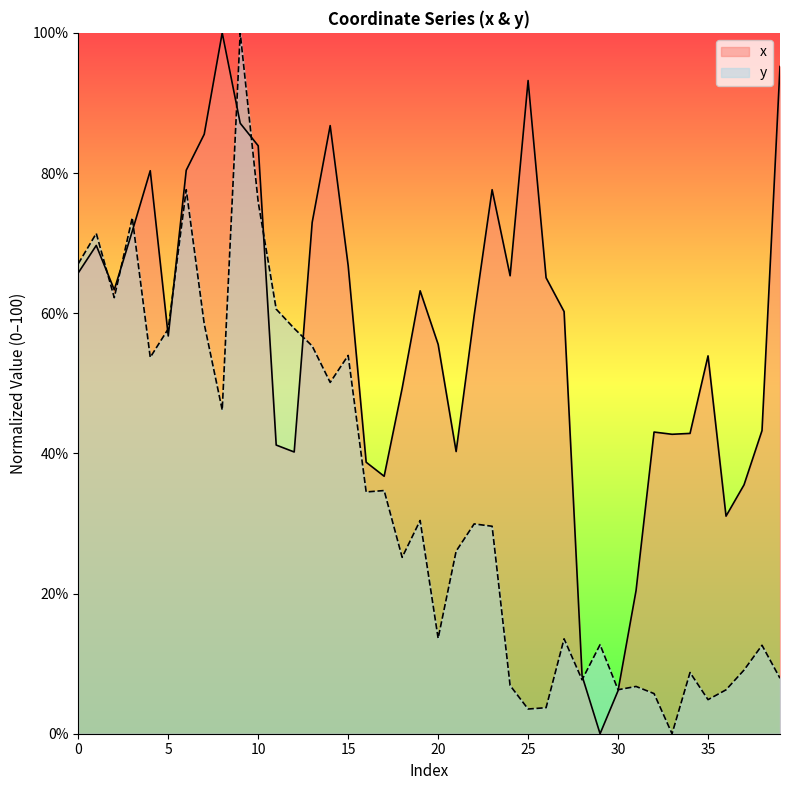

How many interior local valleys does the x series have?

9